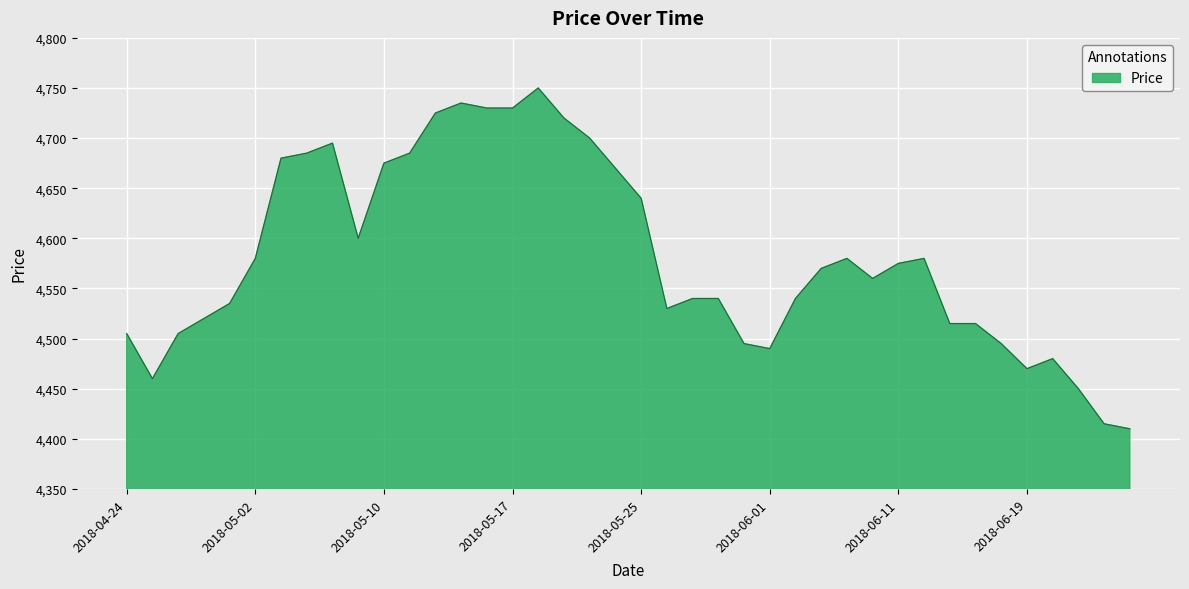

What is the minimum value shown in the chart?

4410